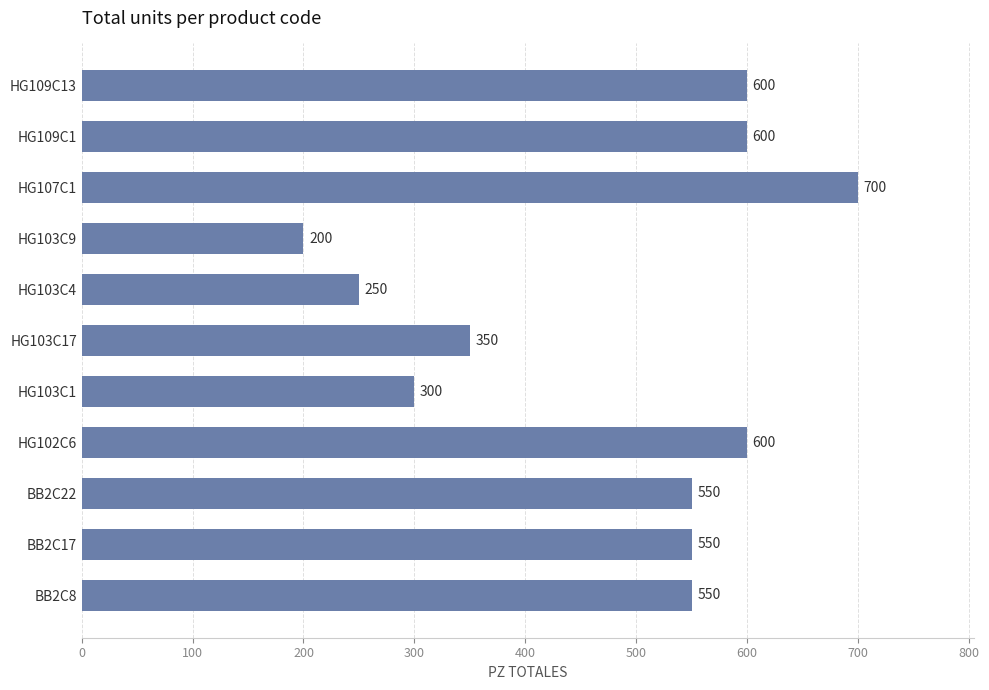

What is the approximate value at BB2C22?

550